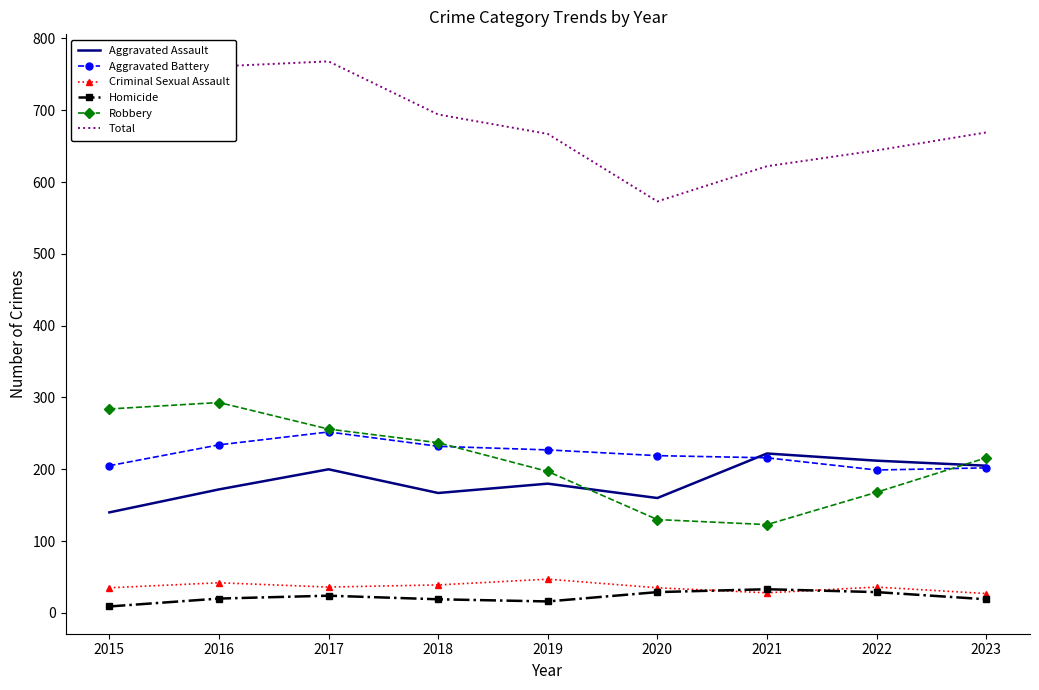

True or false: Total and Homicide intersect in this chart.

False